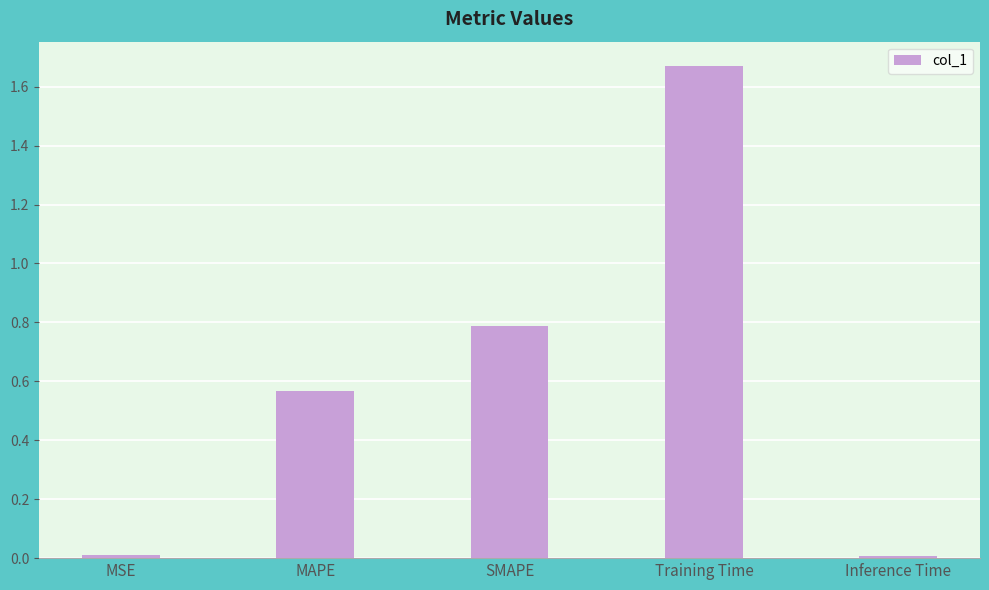

The chart shows a value of 0.3 at MAPE. True or false?

False